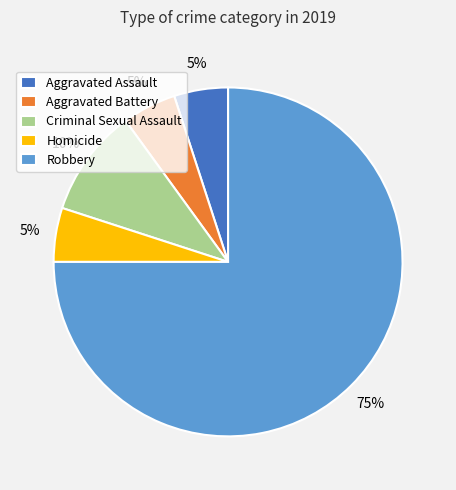

True or false: Aggravated Battery accounts for 5% of the total.

True